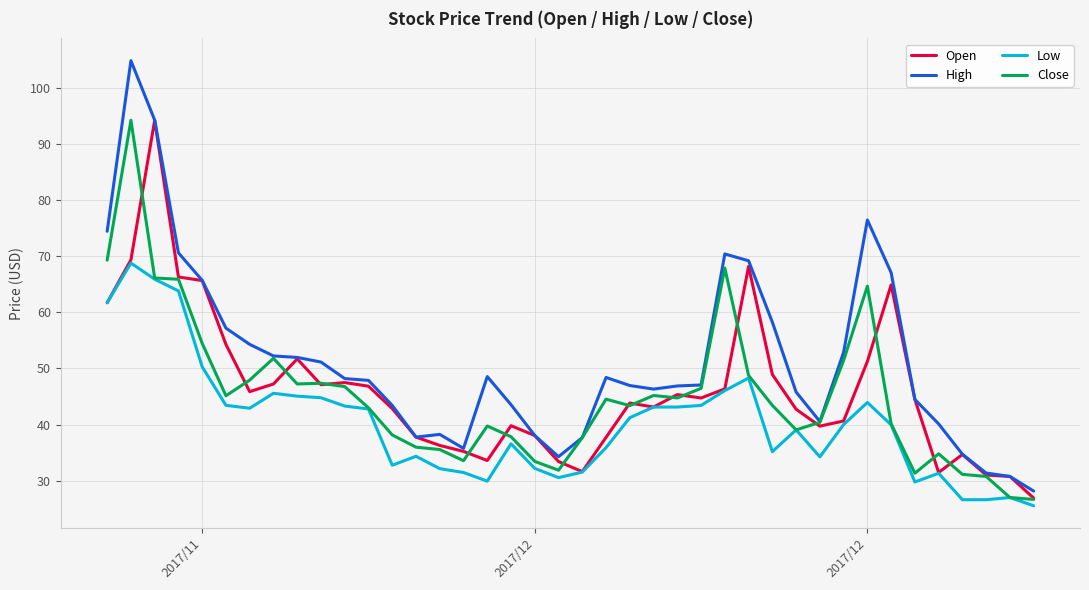

What is the greatest value displayed?

104.8